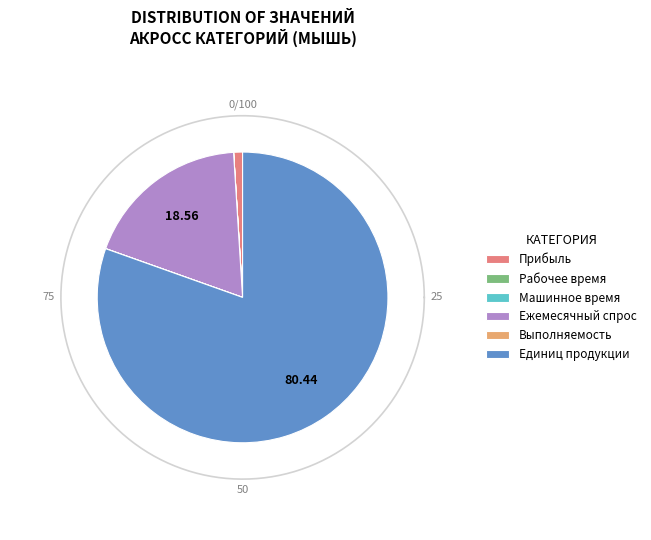

What is the smallest slice in the pie chart?

Машинное время